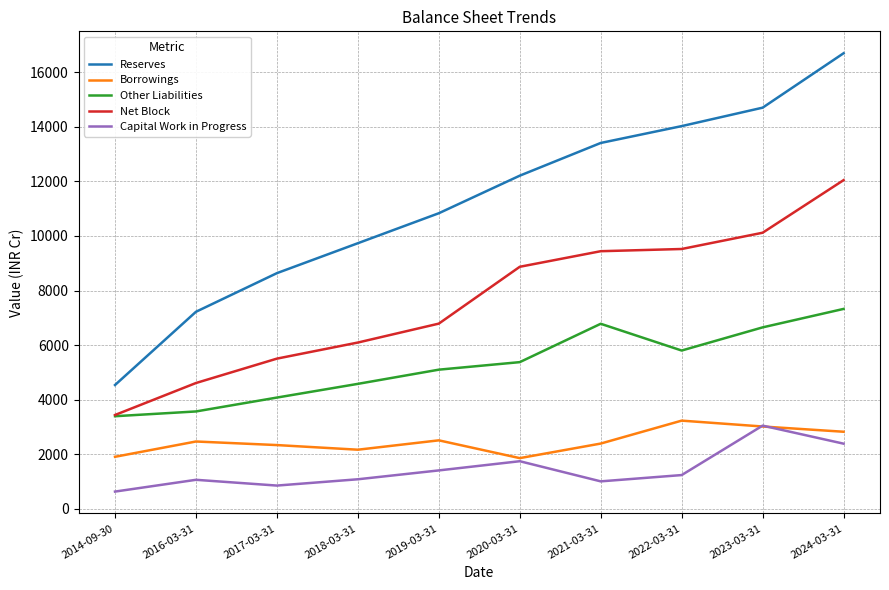

Which label corresponds to the smallest value in the chart?

2014-09-30